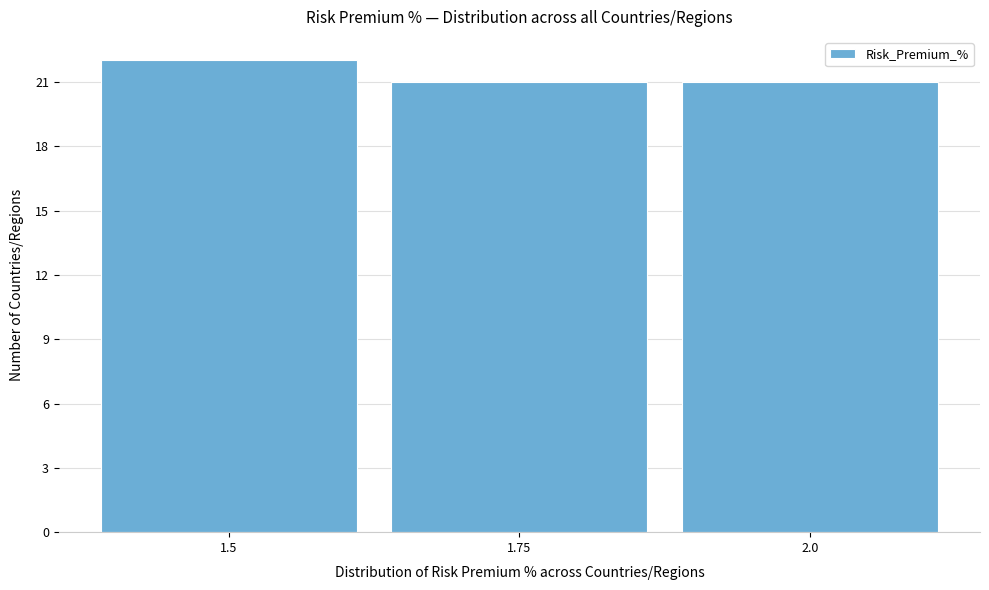

Which range on the x-axis has the tallest bar?

1.375 to 1.625